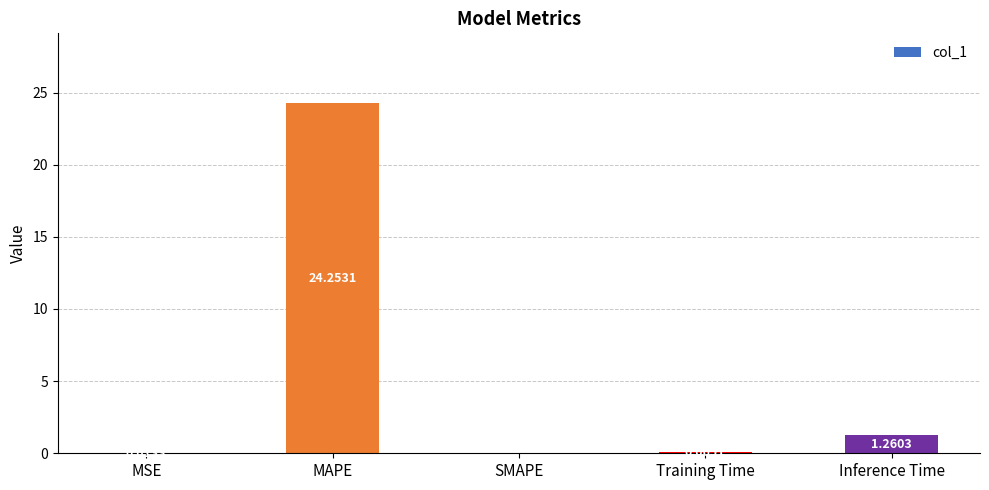

Are the bars horizontal?

No